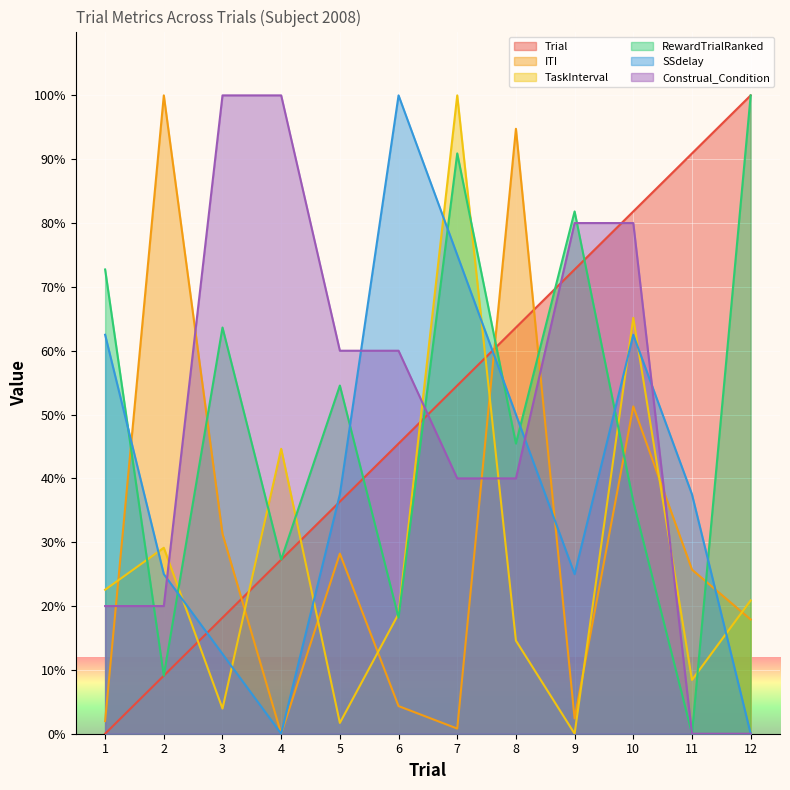

What is the highest value of the ITI series?

100.0